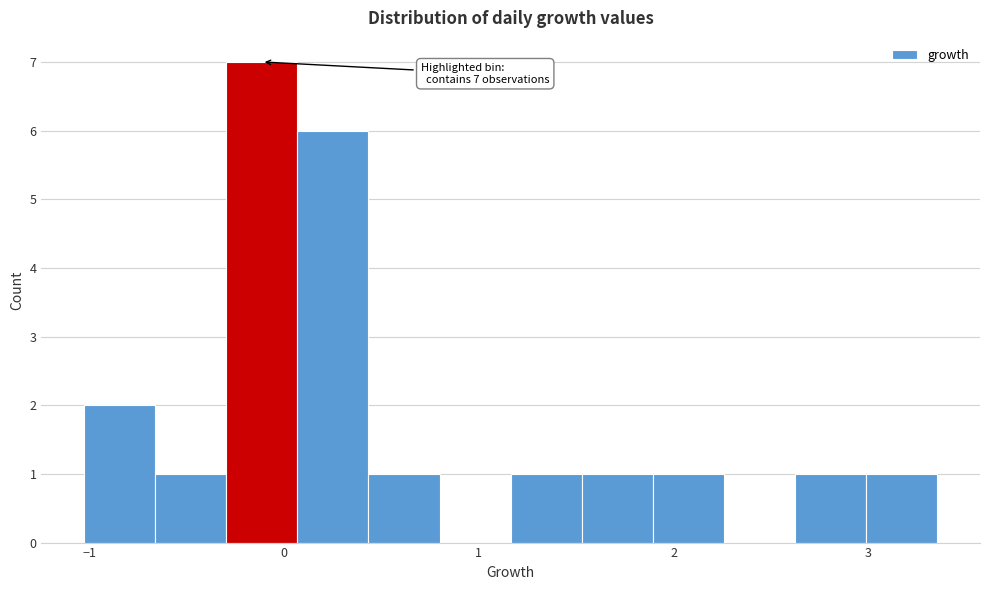

Around what value on the x-axis is the tallest bar? Give the approximate position of its centre, as read against the axis.

-0.1